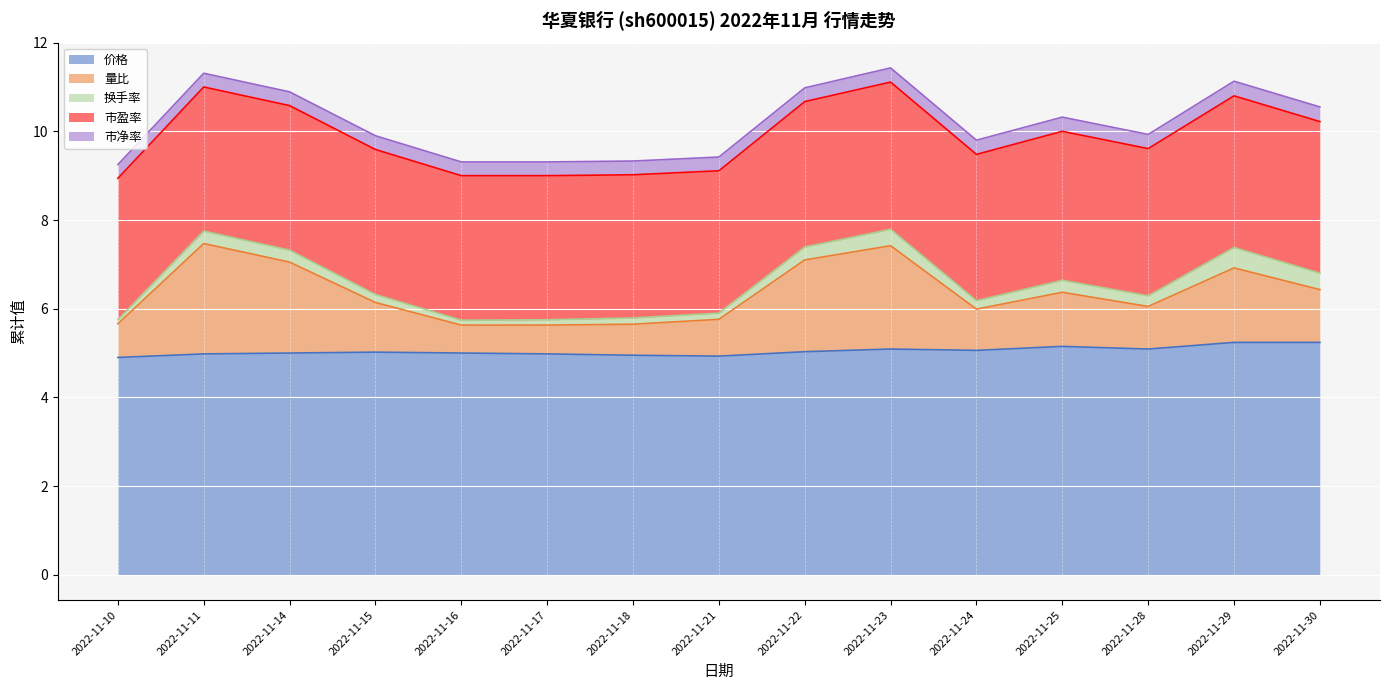

What value does the 换手率 series have at 2022-11-24?

0.2